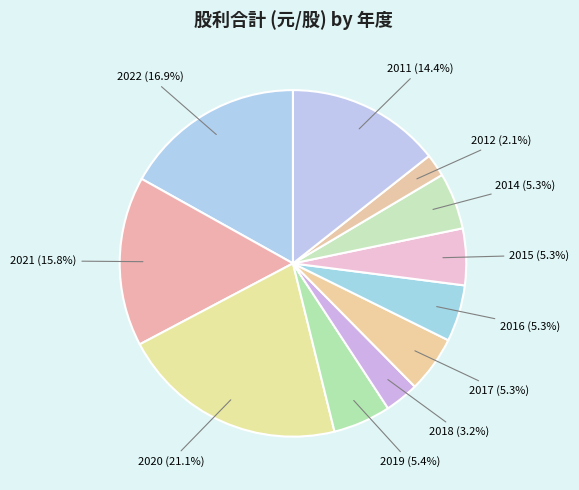

To the nearest percent, what is the difference between the largest and smallest slice percentages?

19%